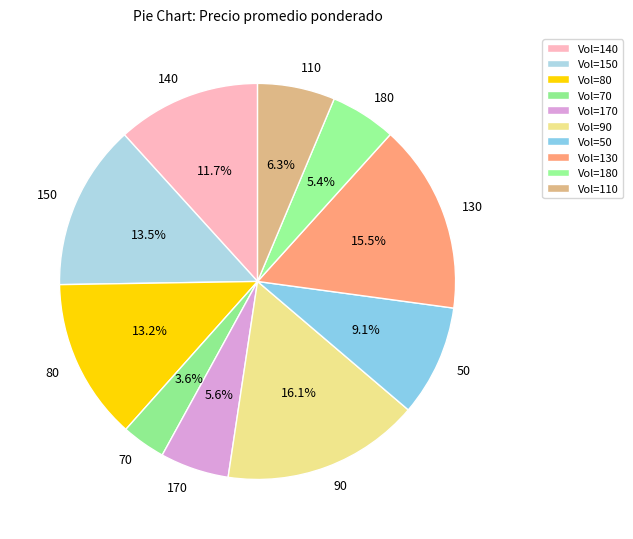

Count the number of slices in the pie.

10